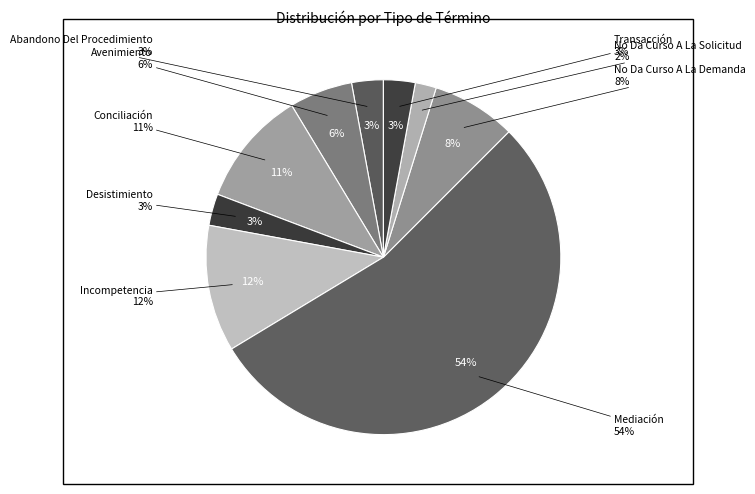

What is the change in value from Avenimiento to Conciliación?

+5